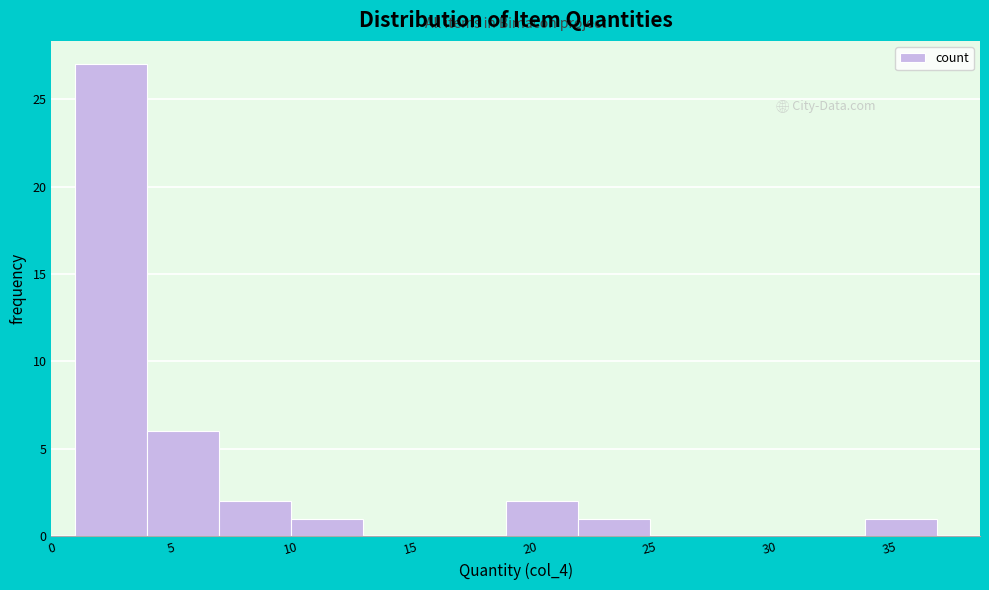

Reading left to right, transcribe this chart: for each bar, give the range it covers on the x-axis and its height. The values are not printed on the chart, so give them approximately, as read against the axis.

1 to 4: 27
4 to 7: 6
7 to 10: 2
10 to 13: 1
13 to 16: 0
16 to 19: 0
19 to 22: 2
22 to 25: 1
25 to 28: 0
28 to 31: 0
31 to 34: 0
34 to 37: 1